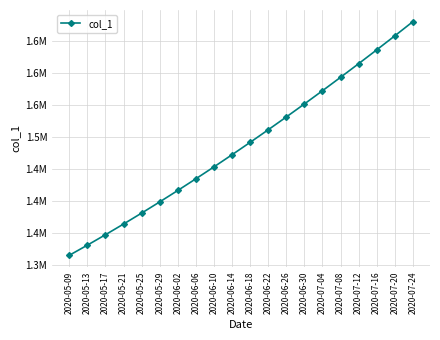

Is it true that the value at 2020-05-25 is 1380917.0?

True